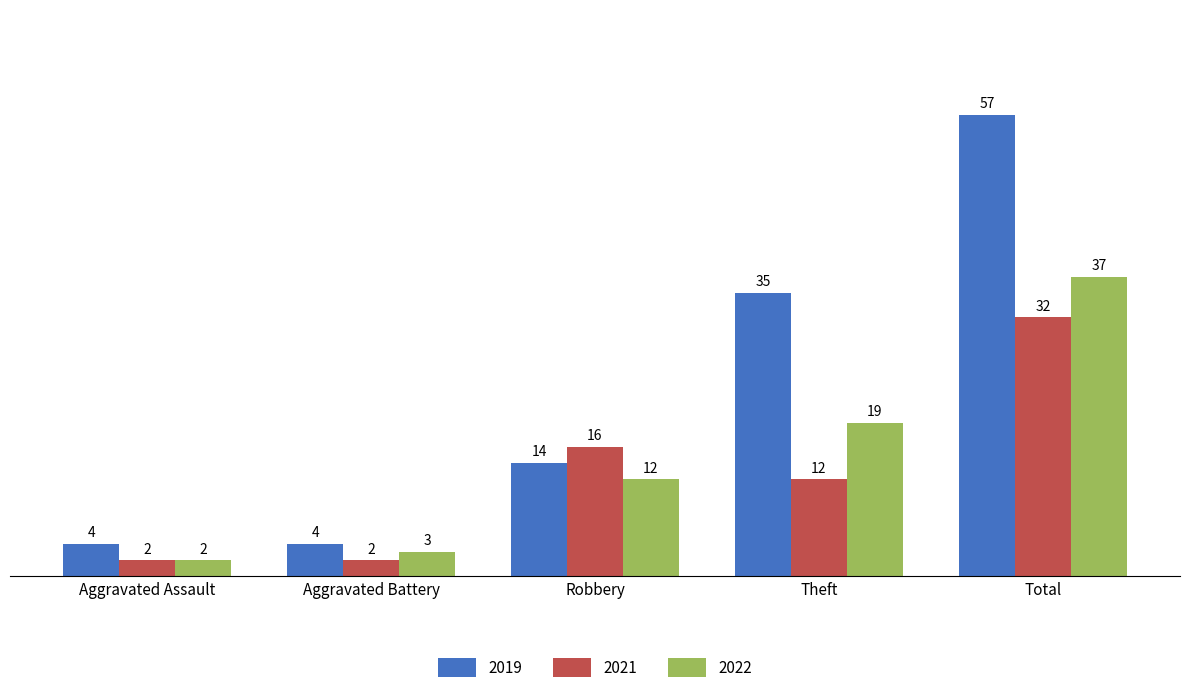

What is the minimum value for 2019?

4